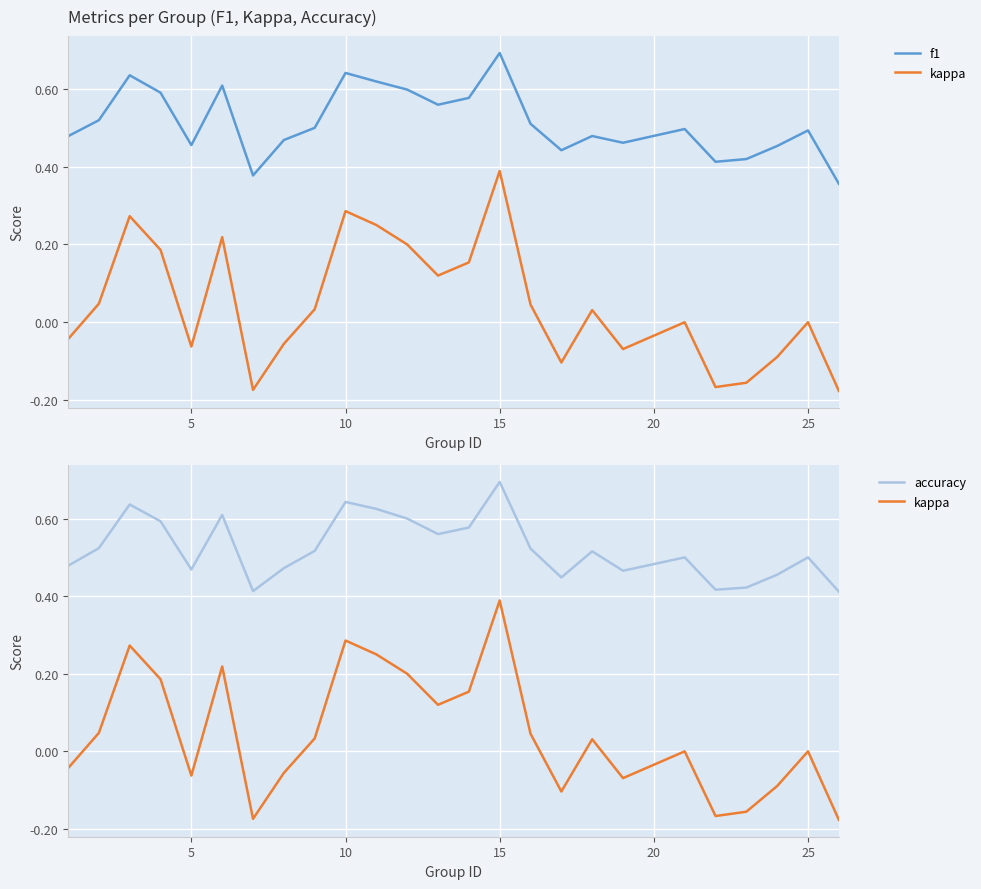

What is the lowest value of the f1 series?

0.4